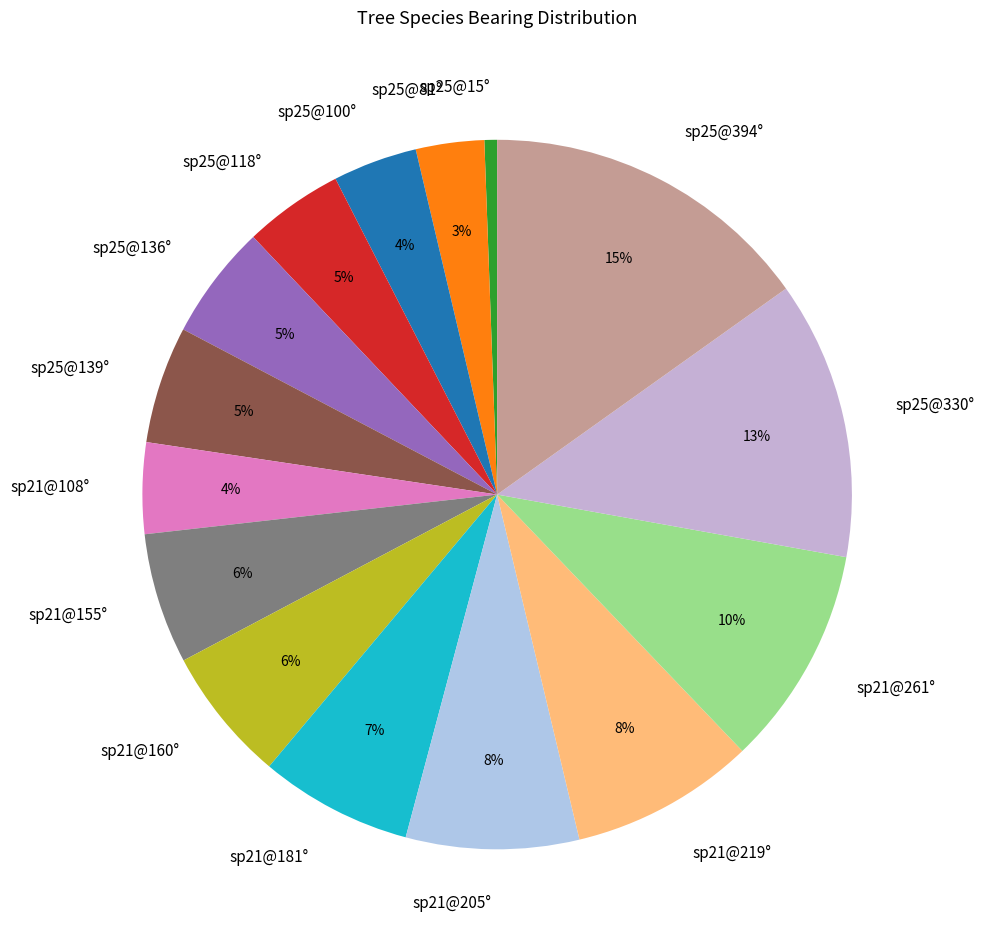

Count the number of slices in the pie.

15